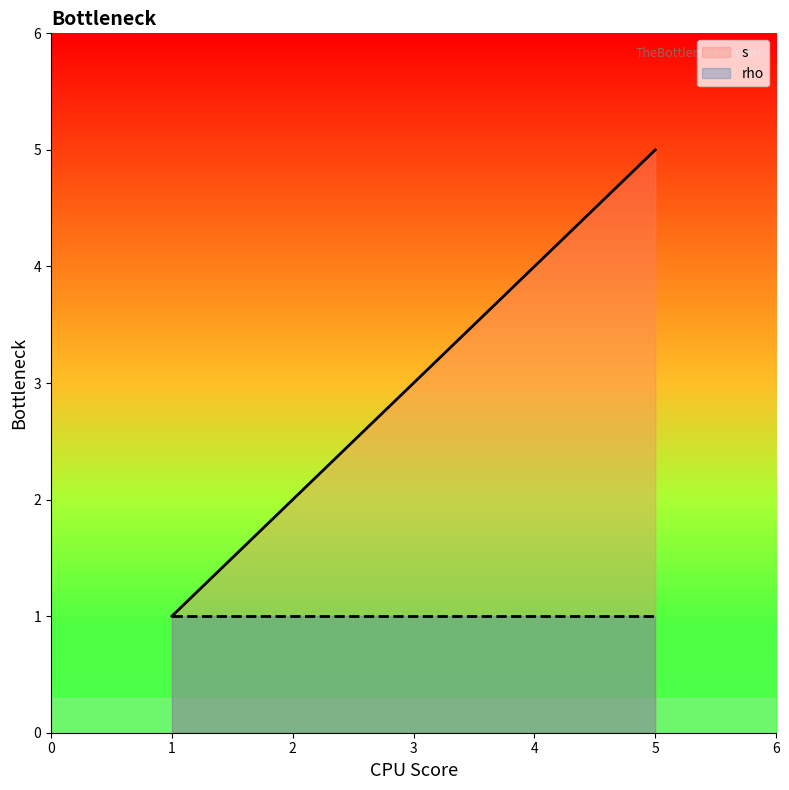

List the series in order of their peak value, highest first.

s, rho